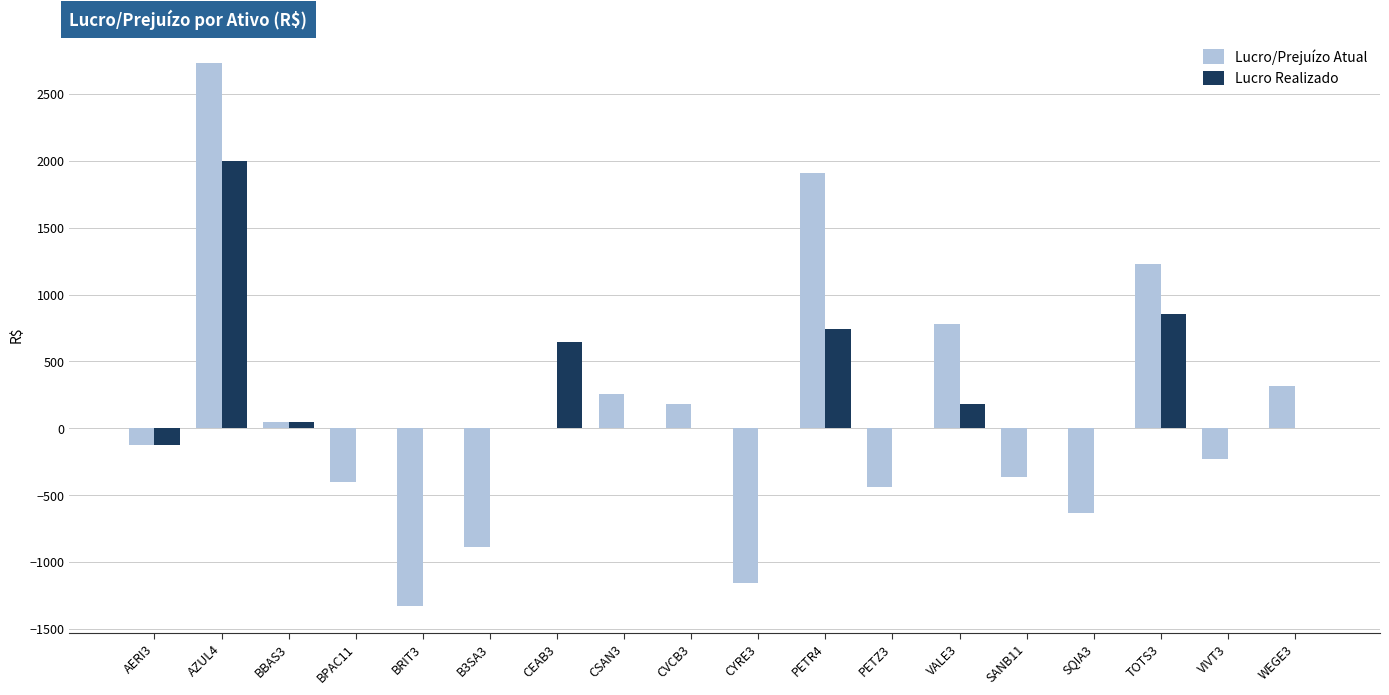

Is the value of Lucro/Prejuízo Atual at BPAC11 greater than the value of Lucro Realizado at CEAB3?

No